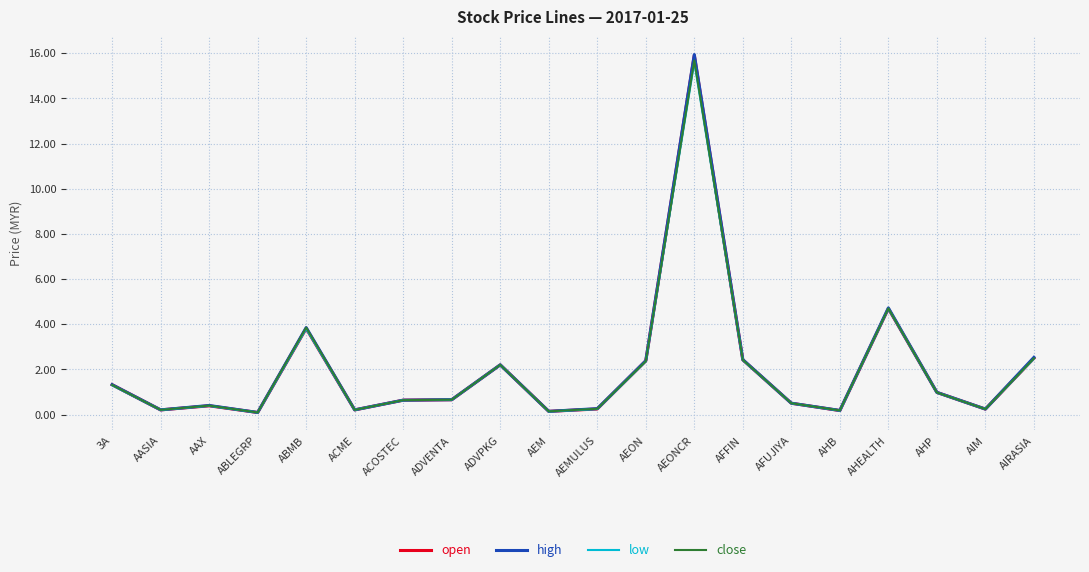

What is the total value across all series at AFFIN?

9.7